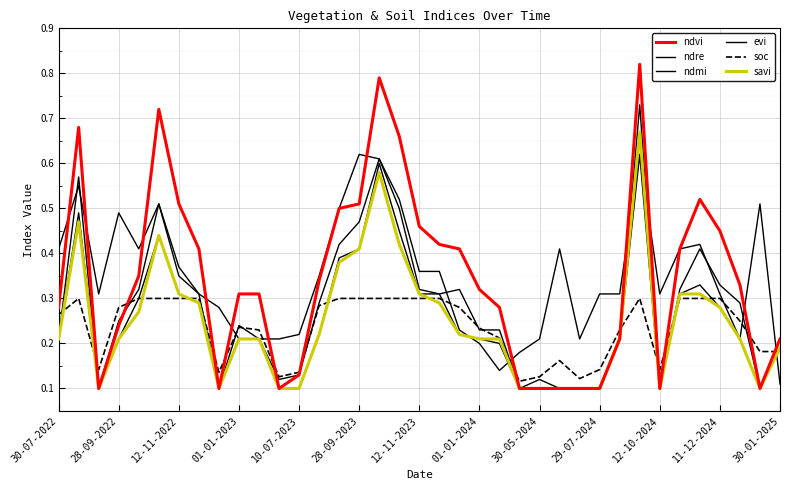

How many lines are shown in the chart?

6